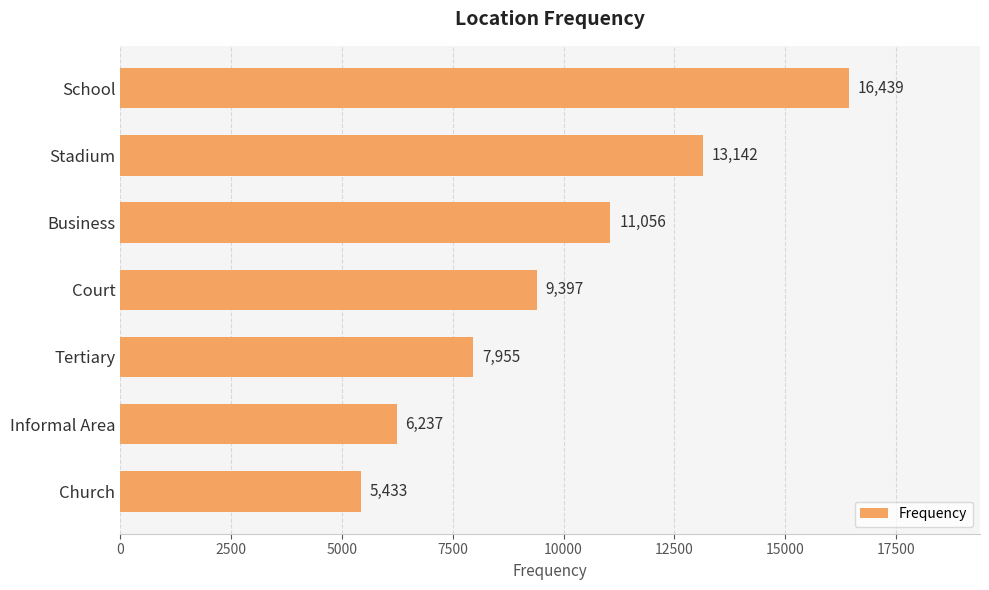

List the labels in order of value, smallest first.

Church, Informal Area, Tertiary, Court, Business, Stadium, School